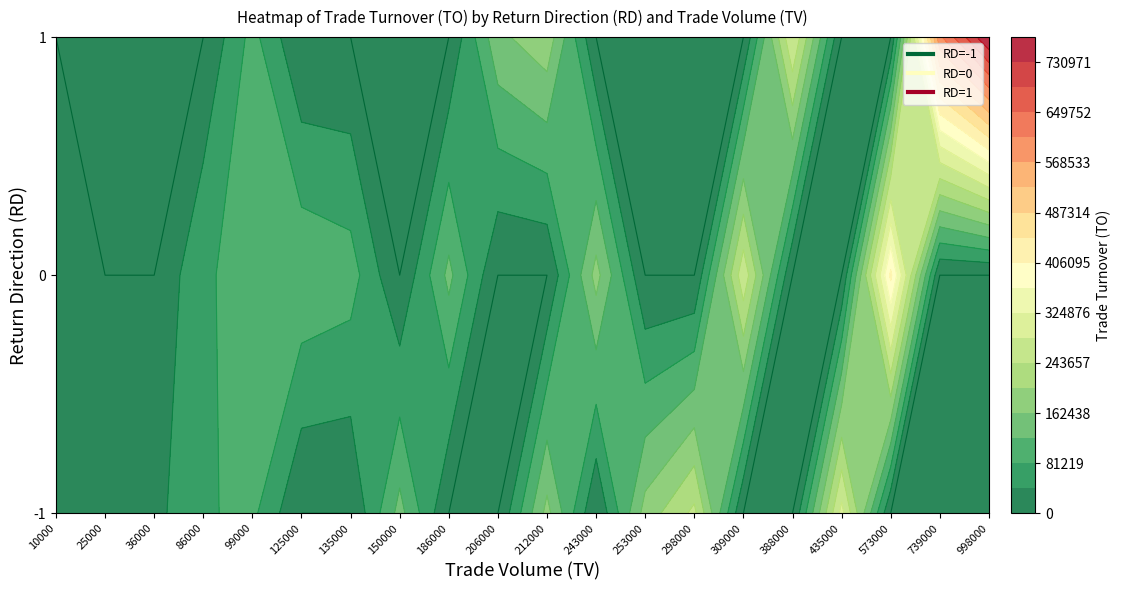

What is the total value across all series at 125000?

113750